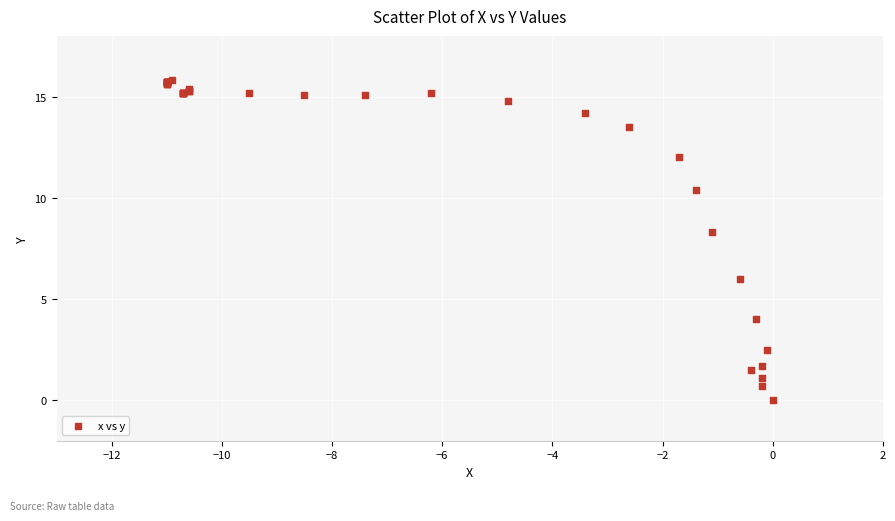

What Y value in the scatter plot is closest to 7?

6.0